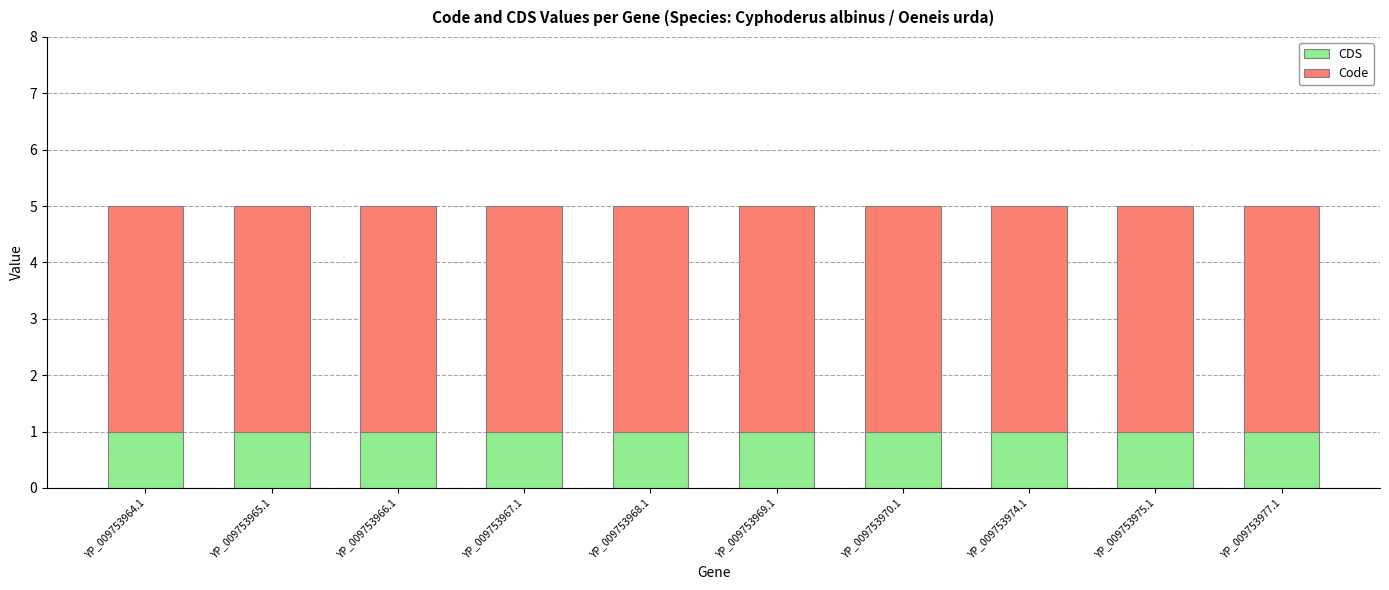

What is the total value across all series at YP_009753974.1?

5